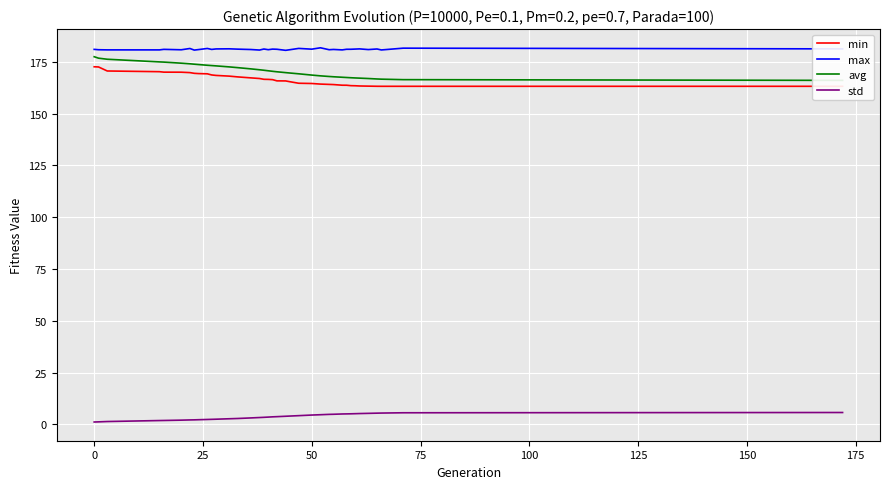

True or false: max and std cross at least once.

False